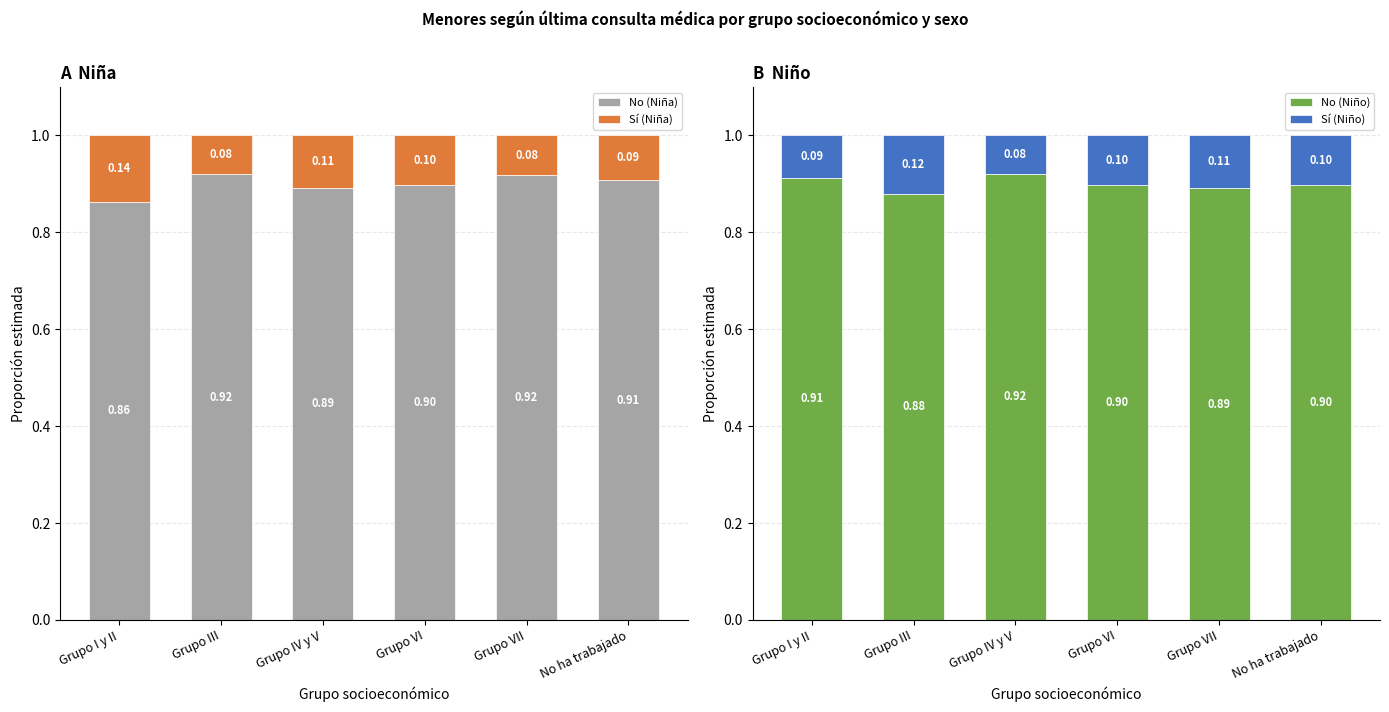

What is the label of the 2nd bar from the right?

Grupo VII